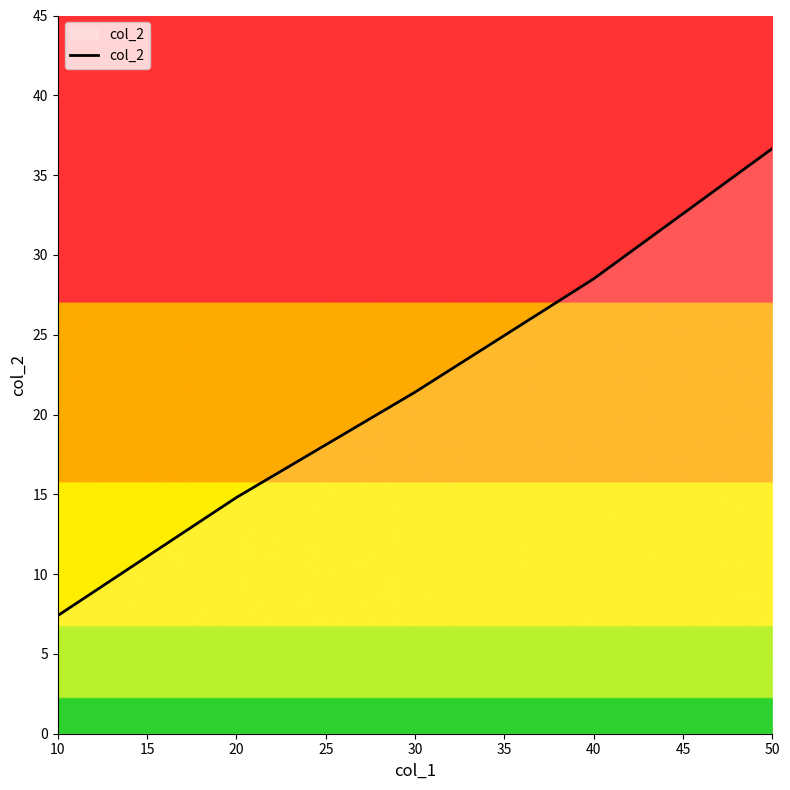

What is the average value?

21.8